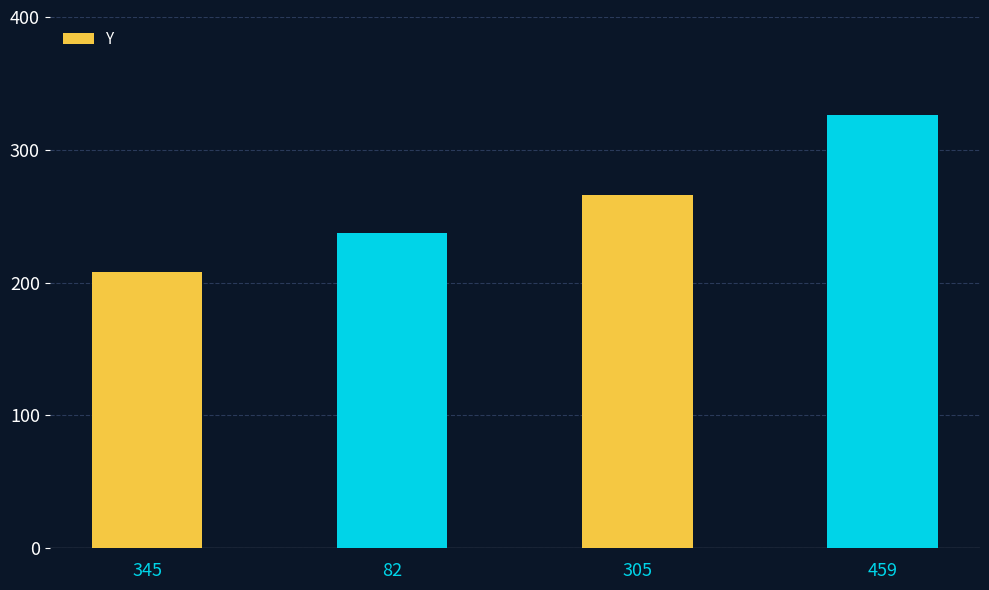

Does the chart contain any negative values?

No